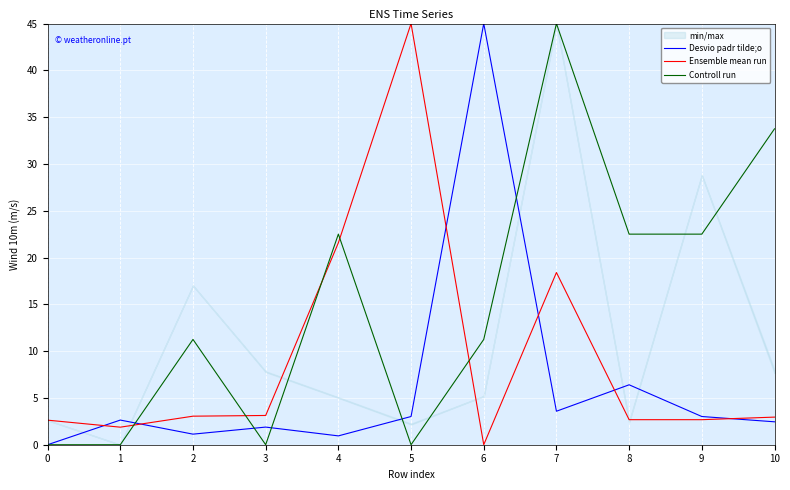

The value of Desvio padr tilde;o at 5 is 4.3. True or false?

False